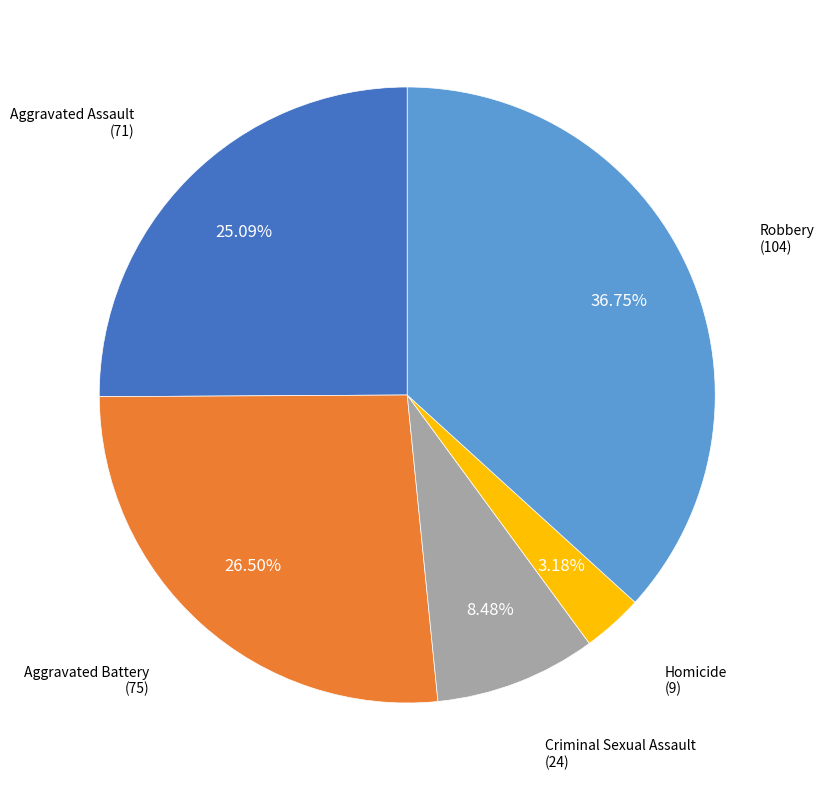

Is there any slice that represents more than half of the pie?

No